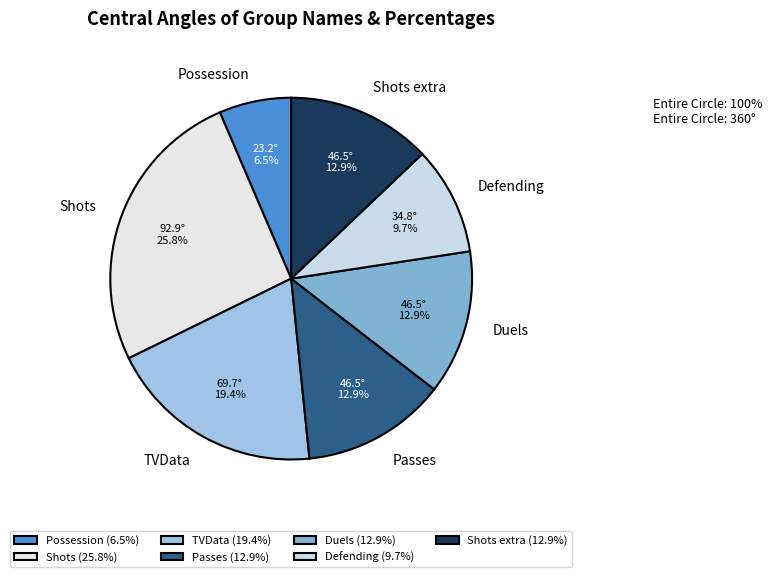

How many slices are in this pie chart?

7